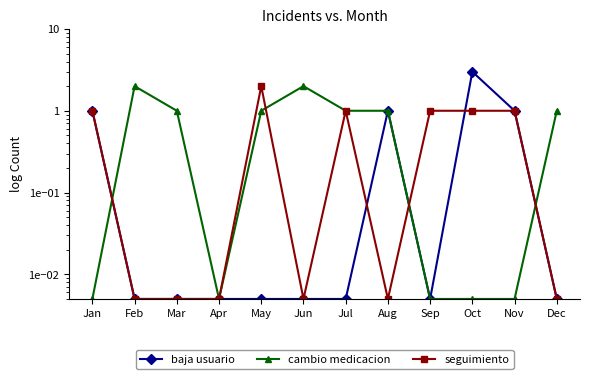

Which series changed the most between Jan and Aug?

cambio medicacion